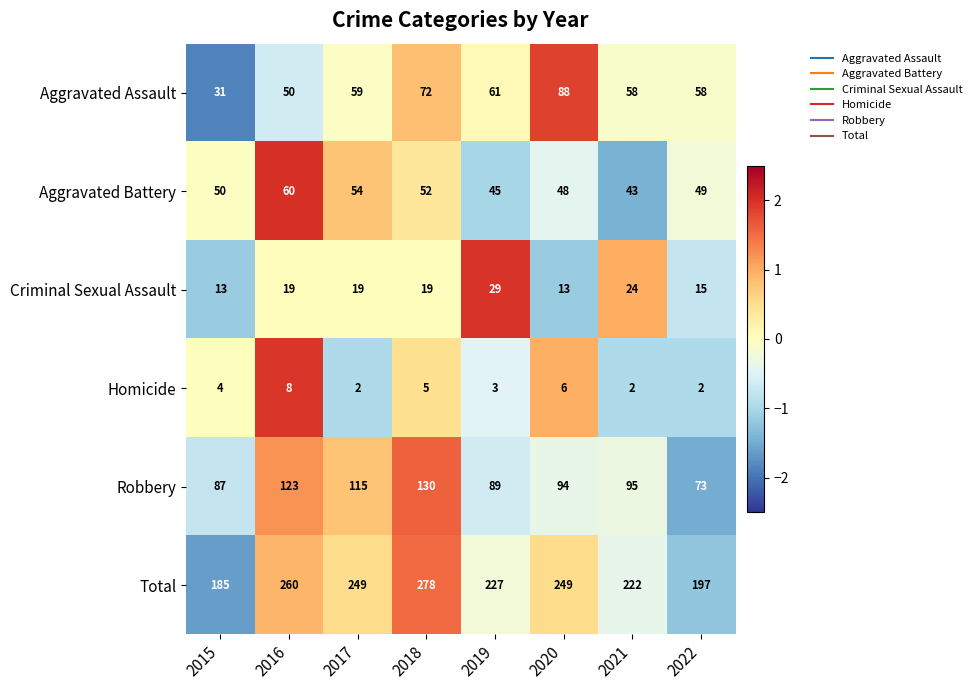

How many Homicide values are between 2 and 6?

7